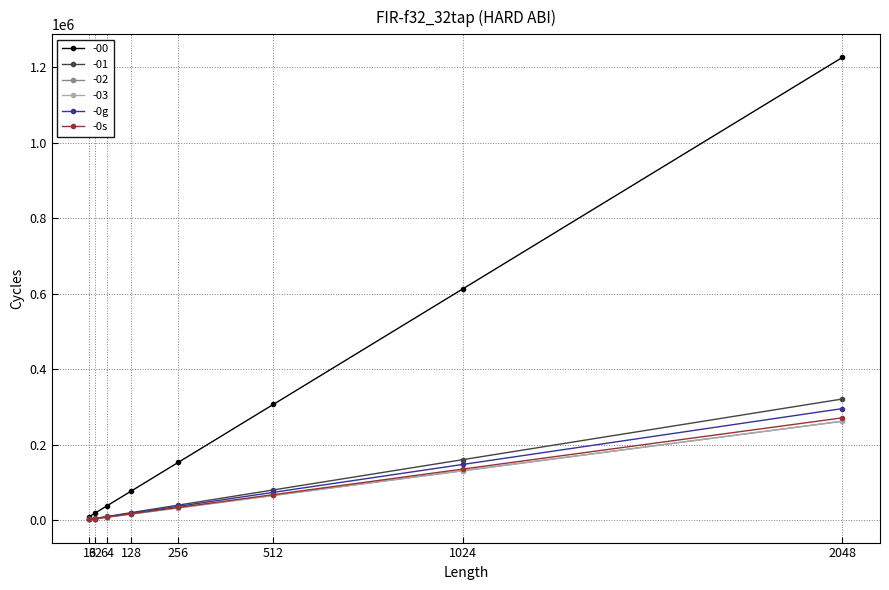

True or false: -0g has more than 1 interior local peaks.

False